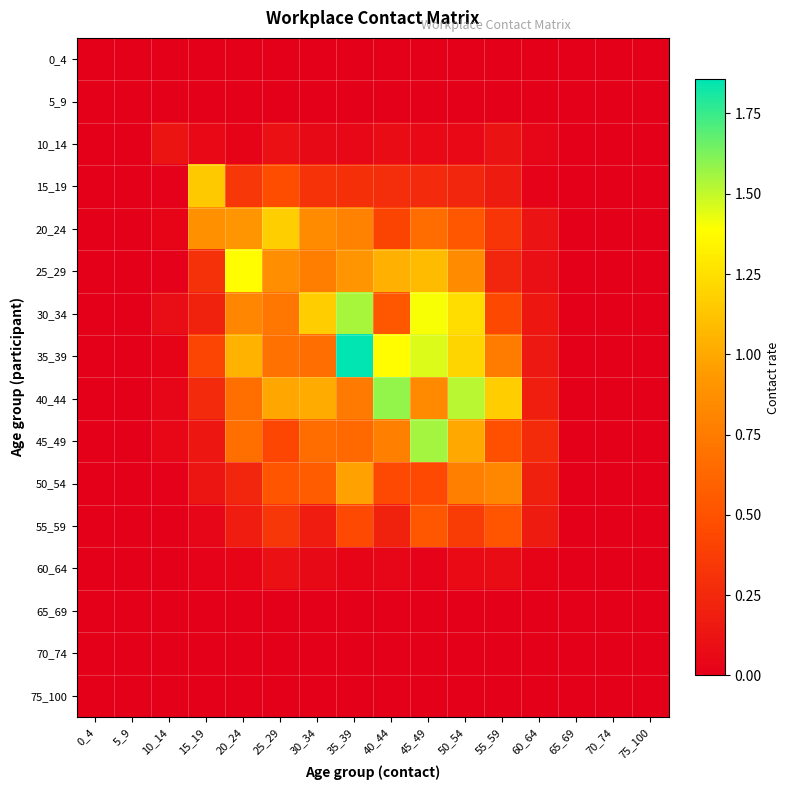

Between 5_9 and 50_54, which series saw the biggest shift?

40_44